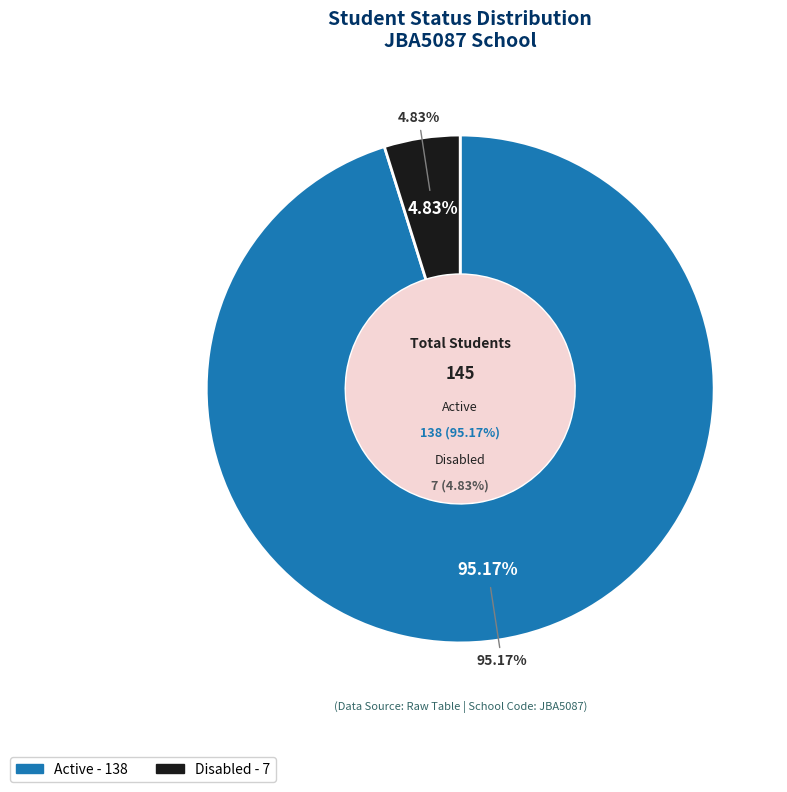

To the nearest percent, what is the average slice percentage?

50%